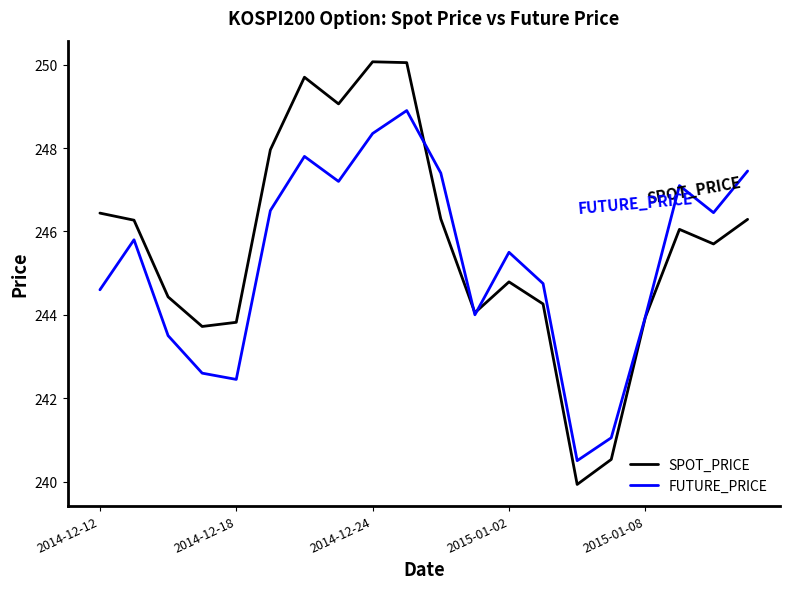

List the series in order of their overall mean, lowest first.

FUTURE_PRICE, SPOT_PRICE